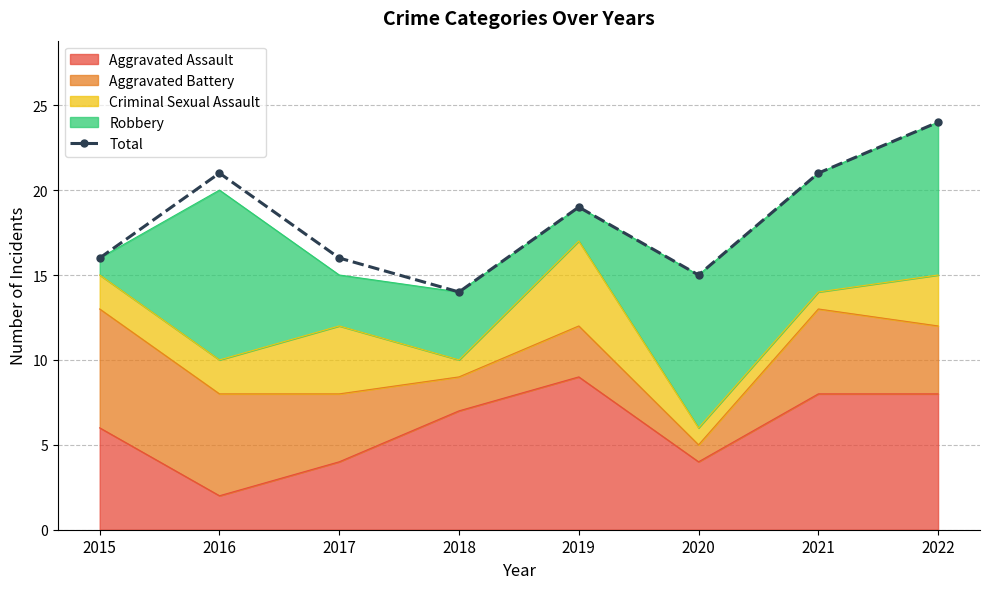

What is the greatest value displayed?

24